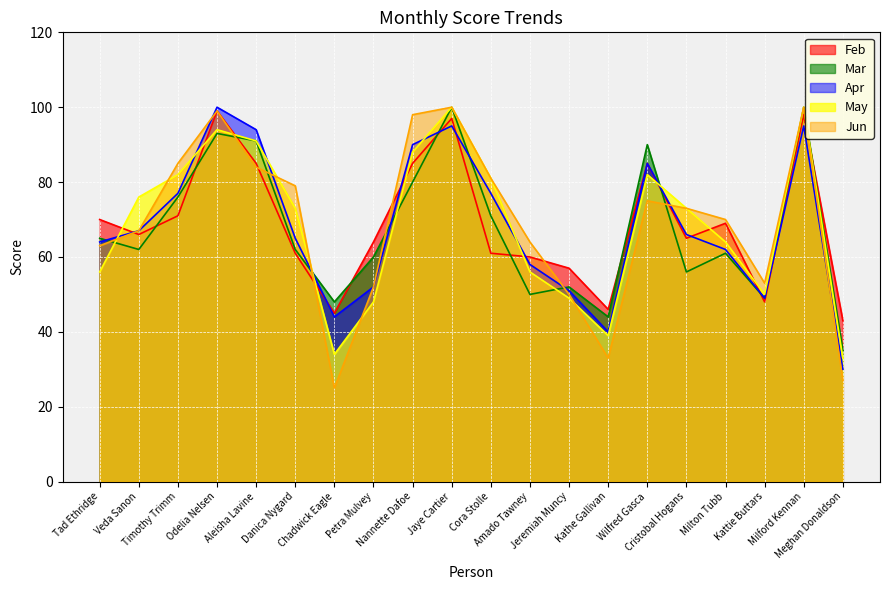

Reading left to right, transcribe all the data shown in this chart.

Feb: 70	66	71	99	85	61	45	64	85	97	61	60	57	46	85	65	69	48	98	43
Mar: 65	62	76	93	91	62	48	60	80	100	71	50	52	44	90	56	61	49	100	35
Apr: 64	67	77	100	94	65	44	52	90	95	77	58	51	40	85	66	62	49	95	30
May: 56	76	82	94	91	73	34	48	88	100	81	56	49	39	82	73	64	50	100	33
Jun: 63	67	85	99	84	79	25	52	98	100	81	64	50	33	75	73	70	53	100	27